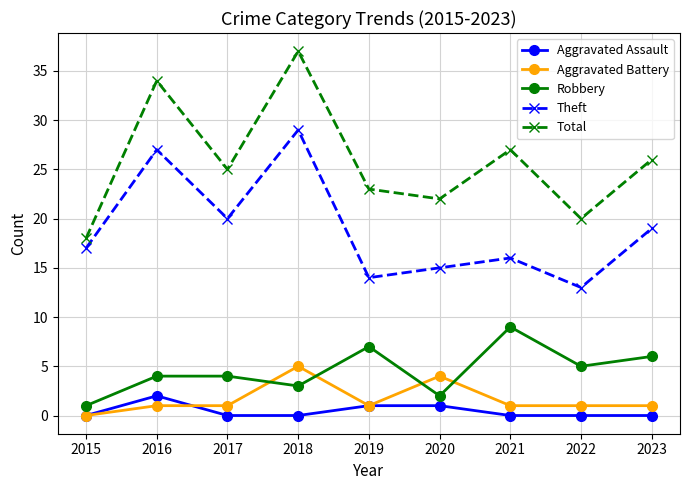

In Total, how many points are lower than both neighbors (excluding endpoints)?

3